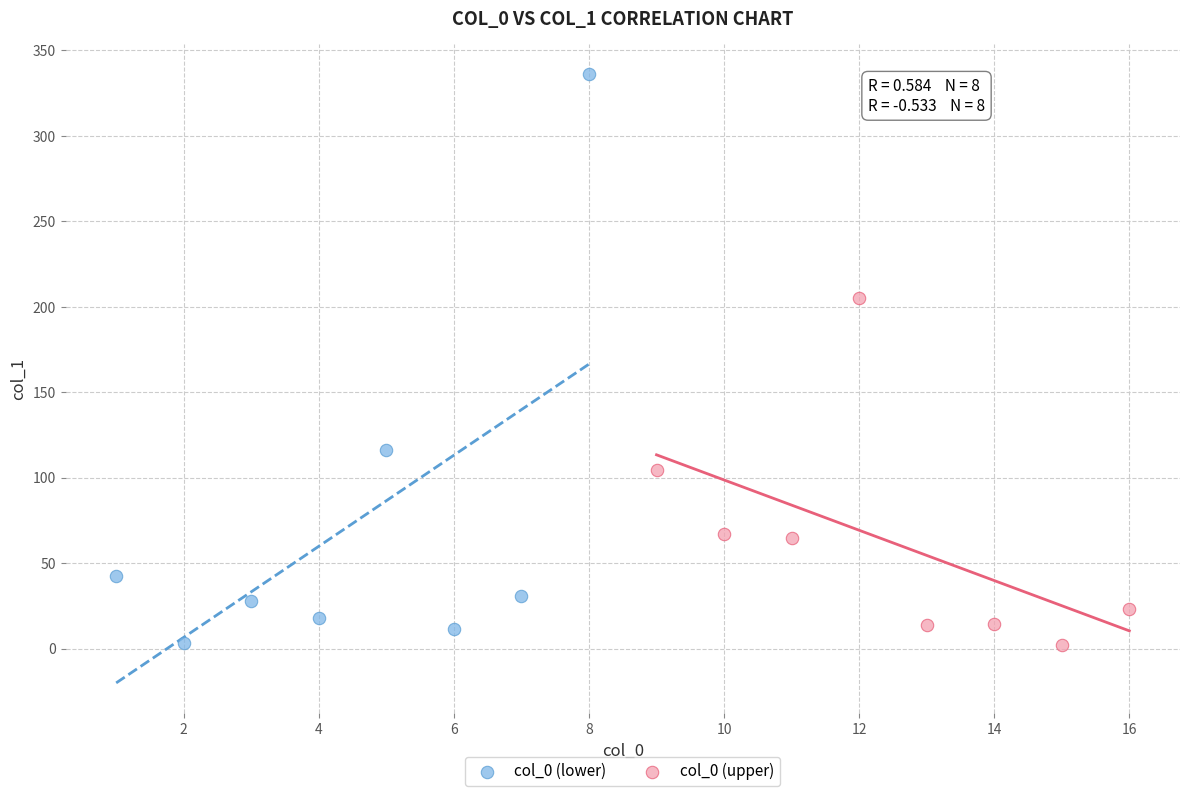

Which series reaches the maximum Y coordinate?

col_0 (lower)